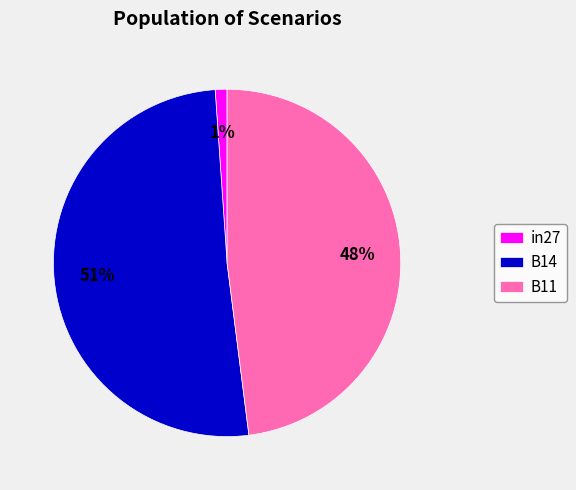

Count the number of slices in the pie.

3